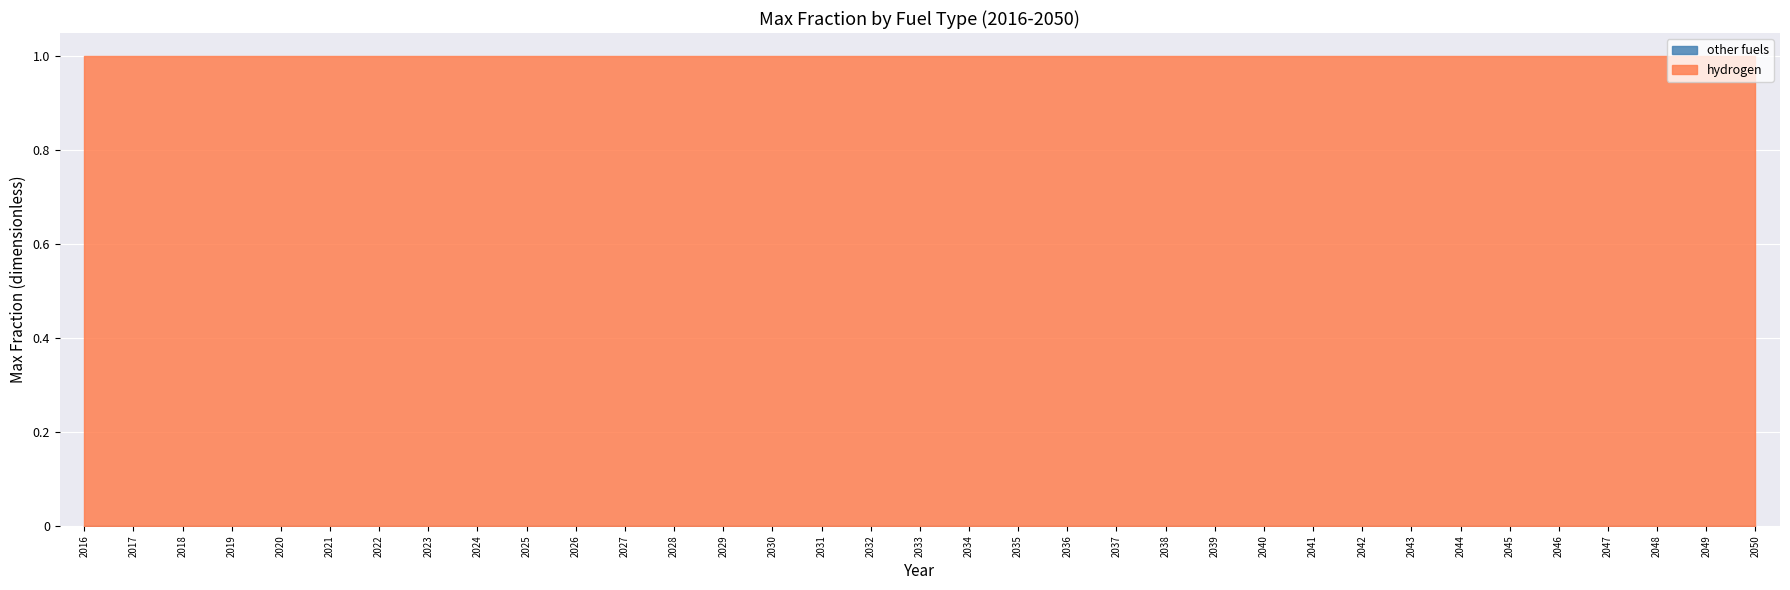

At which category does the chart reach its peak across all series?

2016